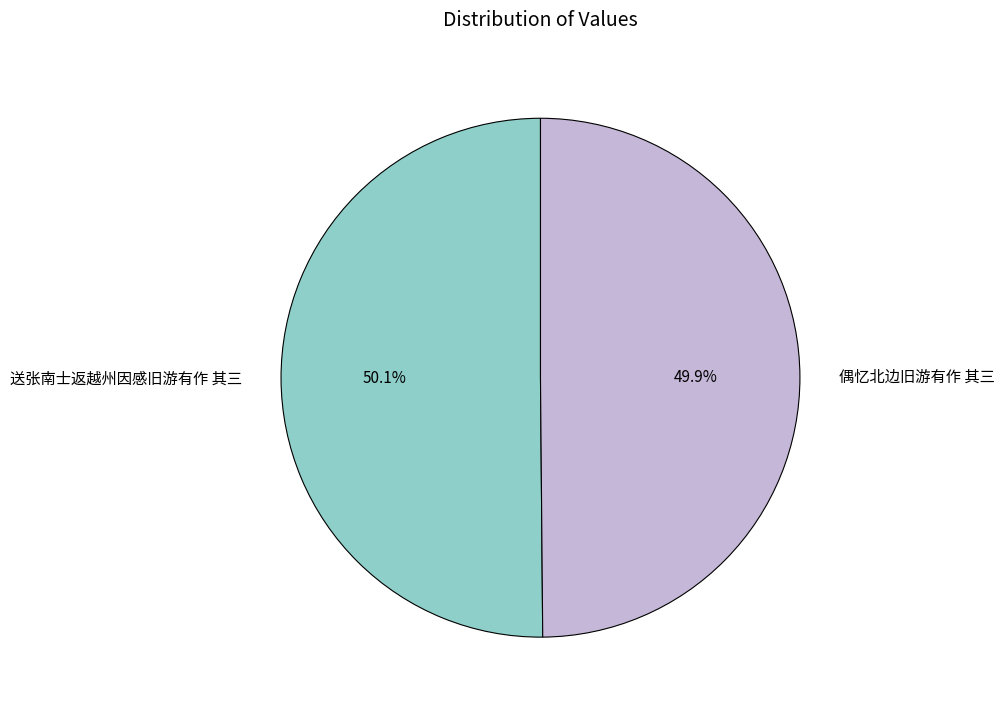

Is there any slice that represents more than half of the pie?

Yes